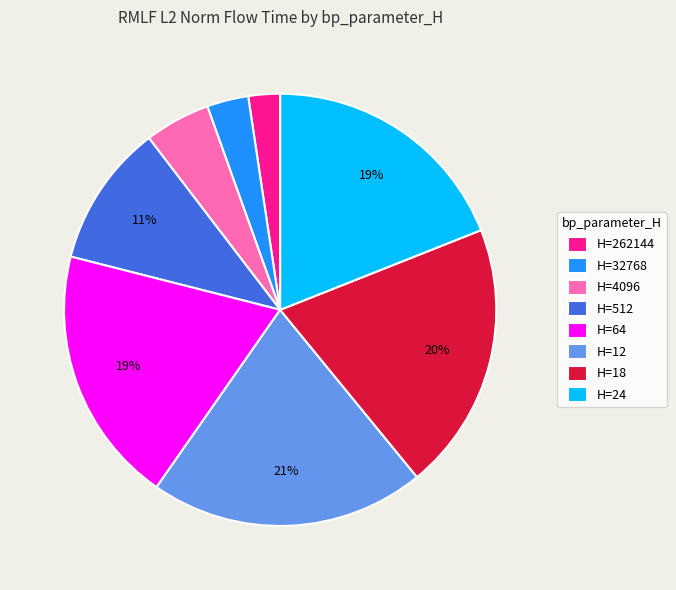

Is the sum of H=18 and H=262144 greater than half?

No